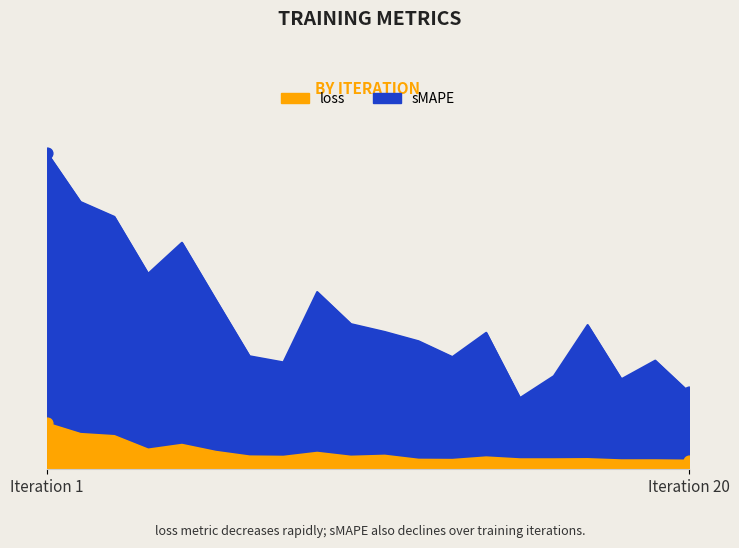

At how many categories does at least one series exceed 0?

20